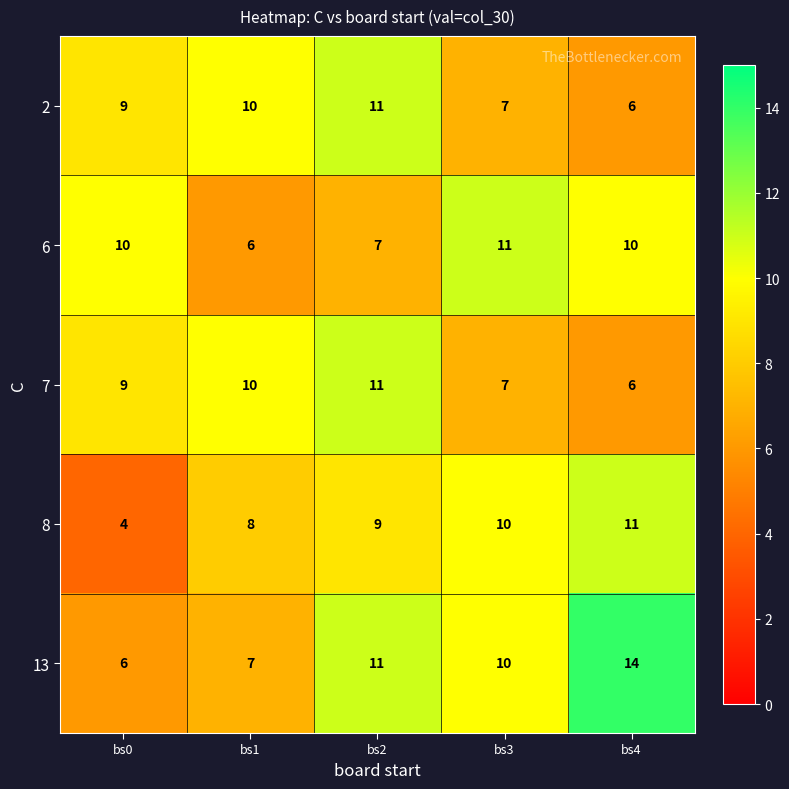

Read the 8 value at bs0.

4